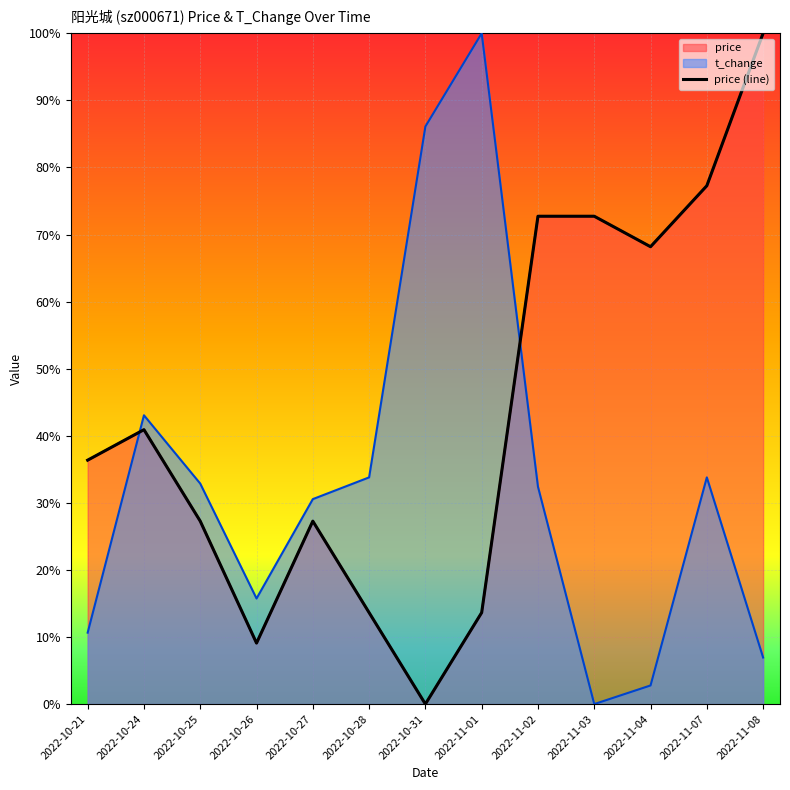

True or false: the data shows 0.4 at 2022-10-25.

False